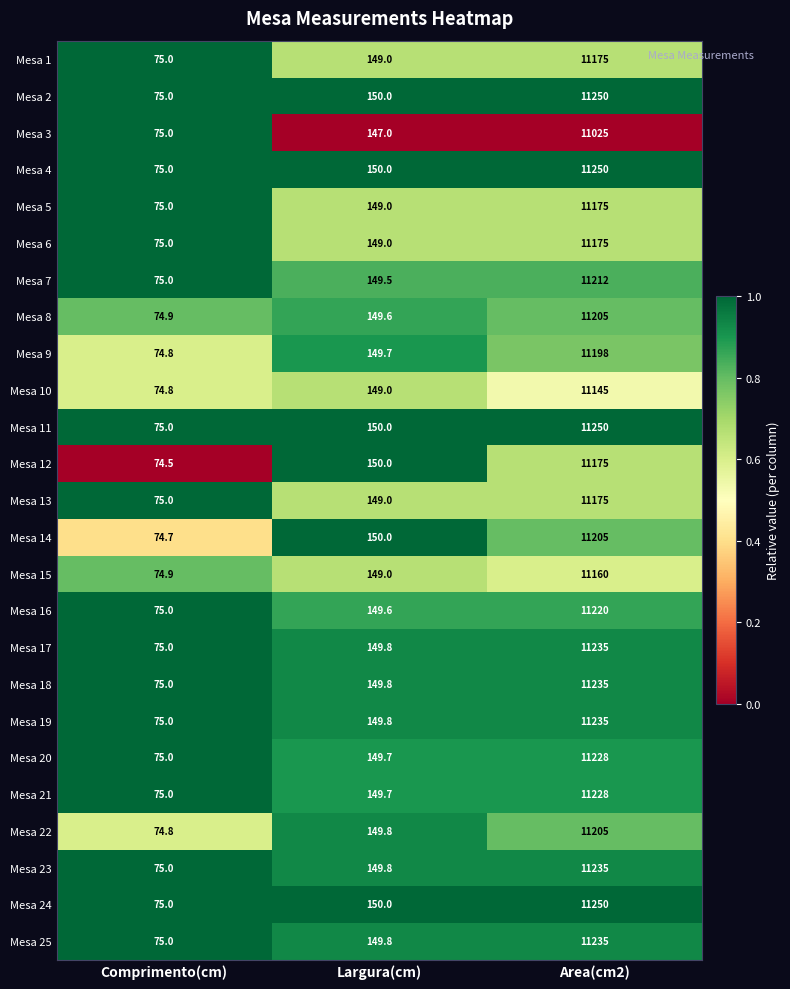

What is the maximum value shown in the chart?

11250.0